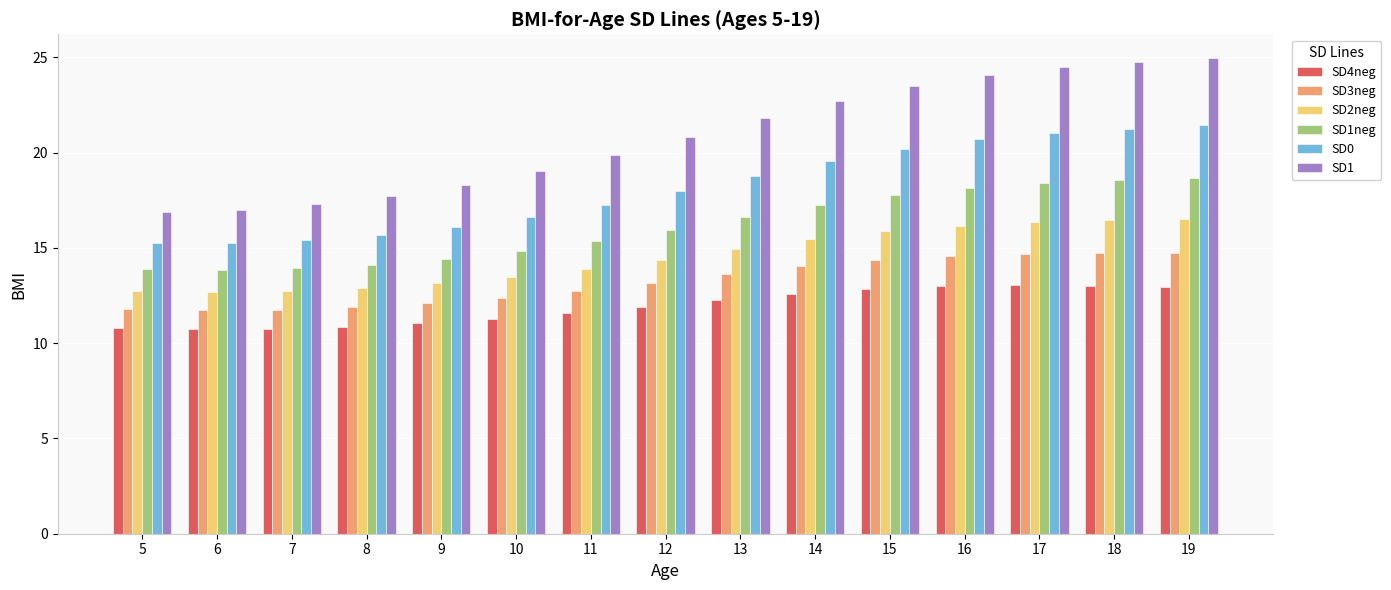

At how many categories does at least one series exceed 12?

15